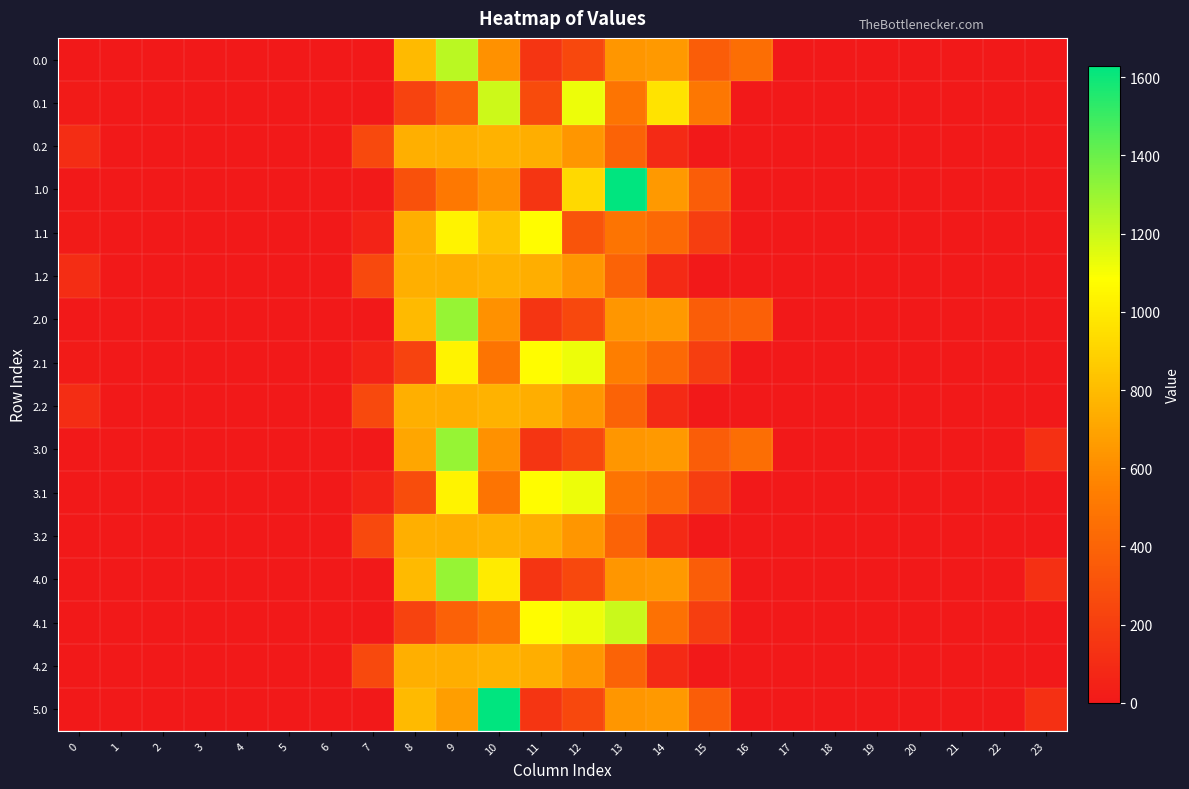

Reading left to right, extract all data points from this chart.

0.0: 0=0.0	1=0.0	2=0.0	3=0.0	4=0.0	5=0.0	6=0.0	7=0.0	8=790.3	9=1228.7	10=623.6	11=152.6	12=250.3	13=641.5	14=649.8	15=367.4	16=456.5	17=0.0	18=0.0	19=0.0	20=0.0	21=0.0	22=0.0	23=0.0
0.1: 0=15.4	1=0.0	2=0.0	3=0.0	4=0.0	5=0.0	6=0.0	7=0.0	8=226.5	9=385.7	10=1193.2	11=271.5	12=1121.7	13=487.3	14=972.6	15=502.1	16=0.0	17=0.0	18=0.0	19=0.0	20=0.0	21=0.0	22=0.0	23=0.0
0.2: 0=112.9	1=0.0	2=0.0	3=0.0	4=0.0	5=0.0	6=0.0	7=256.3	8=747.0	9=744.3	10=762.1	11=744.0	12=637.1	13=397.4	14=90.2	15=0.0	16=0.0	17=0.0	18=0.0	19=0.0	20=0.0	21=0.0	22=0.0	23=0.0
1.0: 0=0.0	1=0.0	2=0.0	3=0.0	4=0.0	5=0.0	6=0.0	7=9.6	8=301.1	9=503.1	10=623.6	11=152.6	12=924.5	13=1629.0	14=649.8	15=367.4	16=0.0	17=0.0	18=0.0	19=0.0	20=0.0	21=0.0	22=0.0	23=0.0
1.1: 0=15.4	1=0.0	2=0.0	3=0.0	4=0.0	5=0.0	6=0.0	7=53.9	8=741.3	9=1032.6	10=829.8	11=1071.7	12=314.9	13=487.3	14=428.6	15=200.7	16=0.0	17=0.0	18=0.0	19=0.0	20=0.0	21=0.0	22=0.0	23=0.0
1.2: 0=112.9	1=0.0	2=0.0	3=0.0	4=0.0	5=0.0	6=0.0	7=256.3	8=747.0	9=744.3	10=762.1	11=744.0	12=637.1	13=397.4	14=90.2	15=0.0	16=0.0	17=0.0	18=0.0	19=0.0	20=0.0	21=0.0	22=0.0	23=0.0
2.0: 0=0.0	1=0.0	2=0.0	3=0.0	4=0.0	5=0.0	6=0.0	7=0.0	8=790.3	9=1307.2	10=623.6	11=152.6	12=250.3	13=641.5	14=649.8	15=367.4	16=378.0	17=0.0	18=0.0	19=0.0	20=0.0	21=0.0	22=0.0	23=0.0
2.1: 0=15.4	1=0.0	2=0.0	3=0.0	4=0.0	5=0.0	6=0.0	7=53.9	8=226.5	9=1032.6	10=485.4	11=1071.7	12=1121.7	13=539.7	14=428.6	15=200.7	16=0.0	17=0.0	18=0.0	19=0.0	20=0.0	21=0.0	22=0.0	23=0.0
2.2: 0=112.9	1=0.0	2=0.0	3=0.0	4=0.0	5=0.0	6=0.0	7=256.3	8=747.0	9=744.3	10=762.1	11=744.0	12=637.1	13=397.4	14=90.2	15=0.0	16=0.0	17=0.0	18=0.0	19=0.0	20=0.0	21=0.0	22=0.0	23=0.0
3.0: 0=0.0	1=0.0	2=0.0	3=0.0	4=0.0	5=0.0	6=0.0	7=0.0	8=711.9	9=1307.2	10=623.6	11=152.6	12=250.3	13=641.5	14=649.8	15=367.4	16=456.5	17=0.0	18=0.0	19=0.0	20=0.0	21=0.0	22=0.0	23=125.9
3.1: 0=0.0	1=0.0	2=0.0	3=0.0	4=0.0	5=0.0	6=0.0	7=53.9	8=278.9	9=1032.6	10=485.4	11=1071.7	12=1121.7	13=487.3	14=428.6	15=200.7	16=0.0	17=0.0	18=0.0	19=0.0	20=0.0	21=0.0	22=0.0	23=0.0
3.2: 0=0.0	1=0.0	2=0.0	3=0.0	4=0.0	5=0.0	6=0.0	7=256.3	8=747.0	9=744.3	10=762.1	11=744.0	12=637.1	13=397.4	14=90.2	15=0.0	16=0.0	17=0.0	18=0.0	19=0.0	20=0.0	21=0.0	22=0.0	23=0.0
4.0: 0=0.0	1=0.0	2=0.0	3=0.0	4=0.0	5=0.0	6=0.0	7=0.0	8=790.3	9=1307.2	10=1001.6	11=152.6	12=250.3	13=641.5	14=649.8	15=367.4	16=0.0	17=0.0	18=0.0	19=0.0	20=0.0	21=0.0	22=0.0	23=125.9
4.1: 0=0.0	1=0.0	2=0.0	3=0.0	4=0.0	5=0.0	6=0.0	7=0.0	8=226.5	9=385.7	10=485.4	11=1071.7	12=1121.7	13=1202.6	14=466.4	15=200.7	16=0.0	17=0.0	18=0.0	19=0.0	20=0.0	21=0.0	22=0.0	23=0.0
4.2: 0=0.0	1=0.0	2=0.0	3=0.0	4=0.0	5=0.0	6=0.0	7=256.3	8=747.0	9=744.3	10=762.1	11=744.0	12=637.1	13=397.4	14=90.2	15=0.0	16=0.0	17=0.0	18=0.0	19=0.0	20=0.0	21=0.0	22=0.0	23=0.0
5.0: 0=0.0	1=0.0	2=0.0	3=0.0	4=0.0	5=0.0	6=0.0	7=0.0	8=790.3	9=679.7	10=1629.0	11=152.6	12=250.3	13=641.5	14=649.8	15=367.4	16=0.0	17=0.0	18=0.0	19=0.0	20=0.0	21=0.0	22=0.0	23=125.9